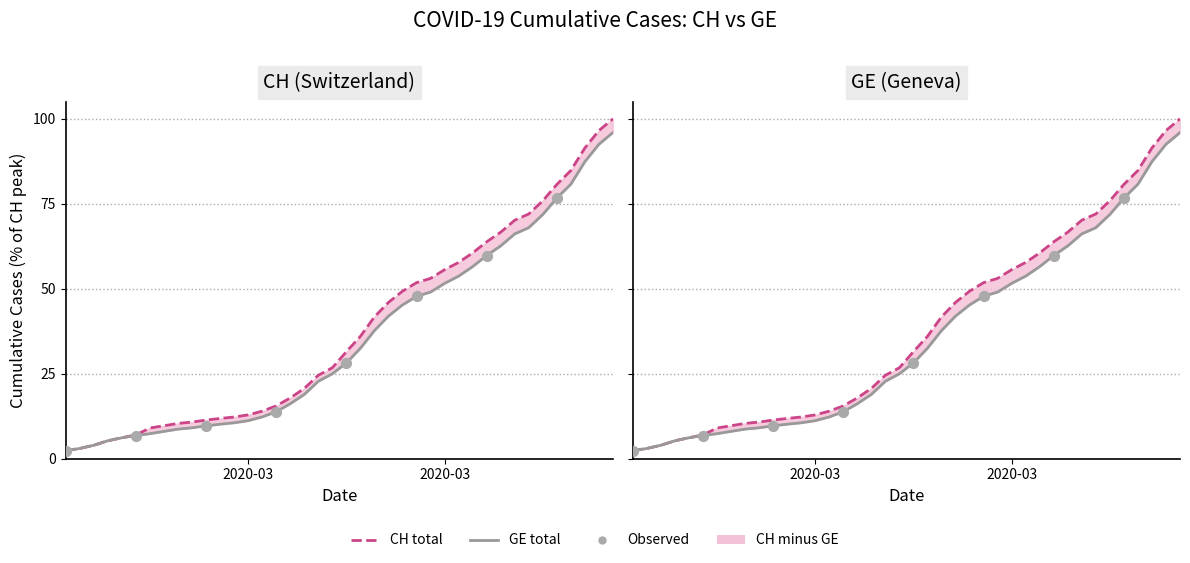

Which series has the largest total across all categories?

CH